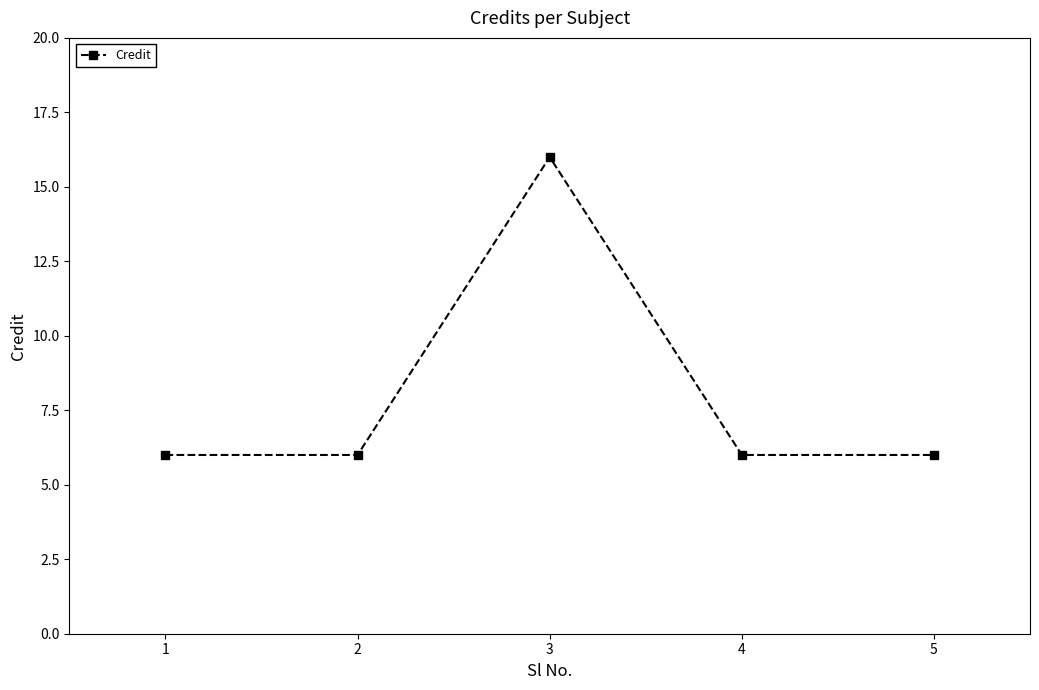

What is the change in value from 2 to 3?

+10